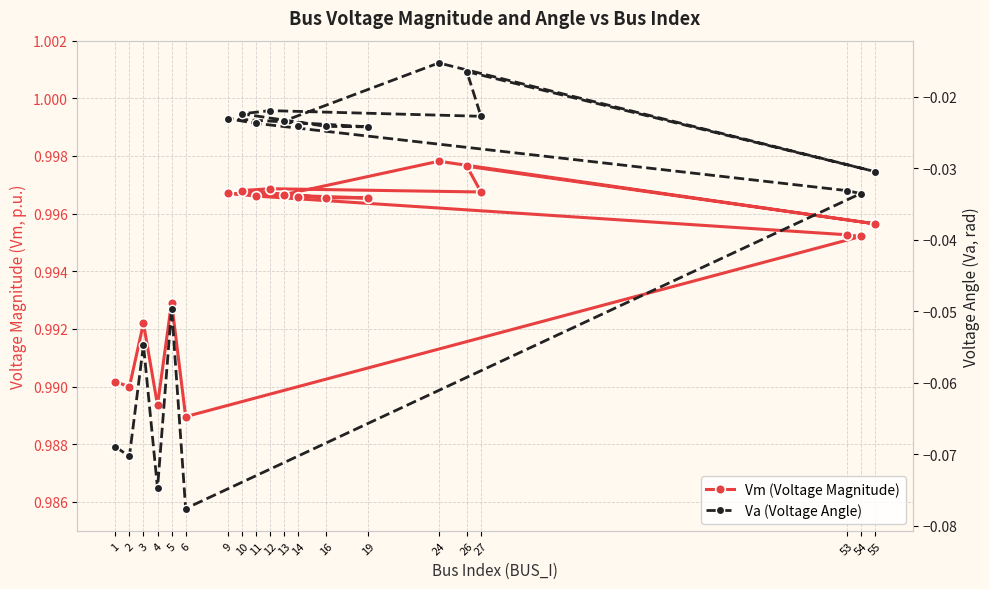

What is the maximum value shown in the chart?

1.0